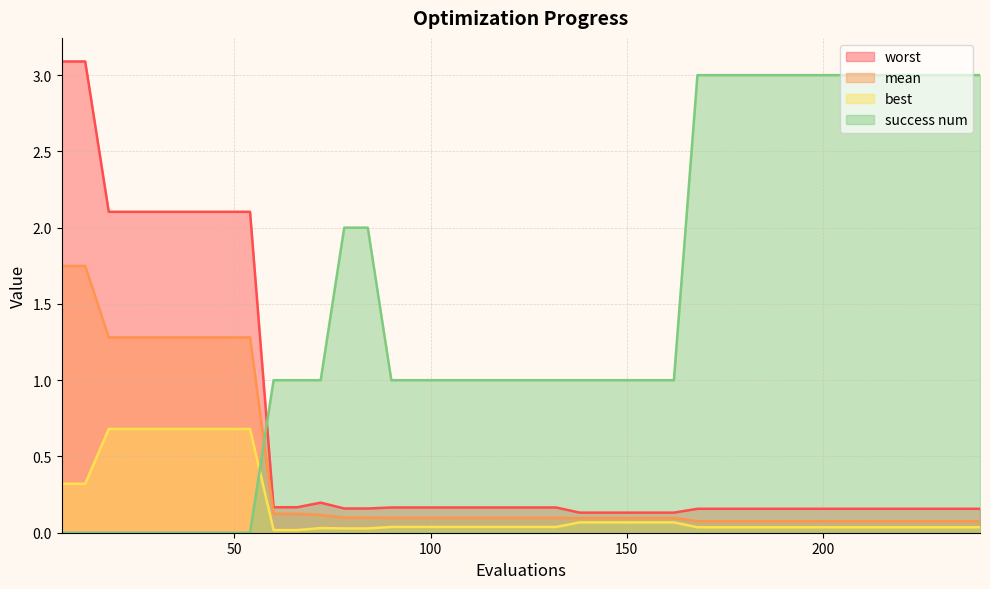

True or false: mean and success num cross at least once.

True